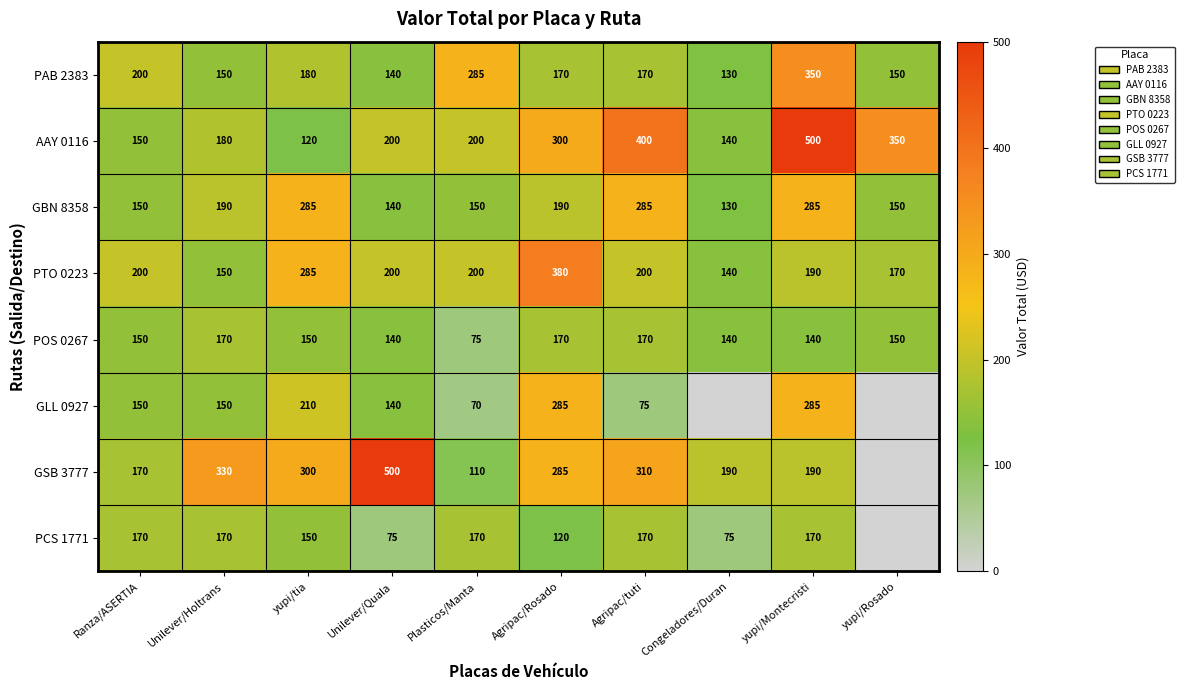

At how many categories does at least one series exceed 40?

10